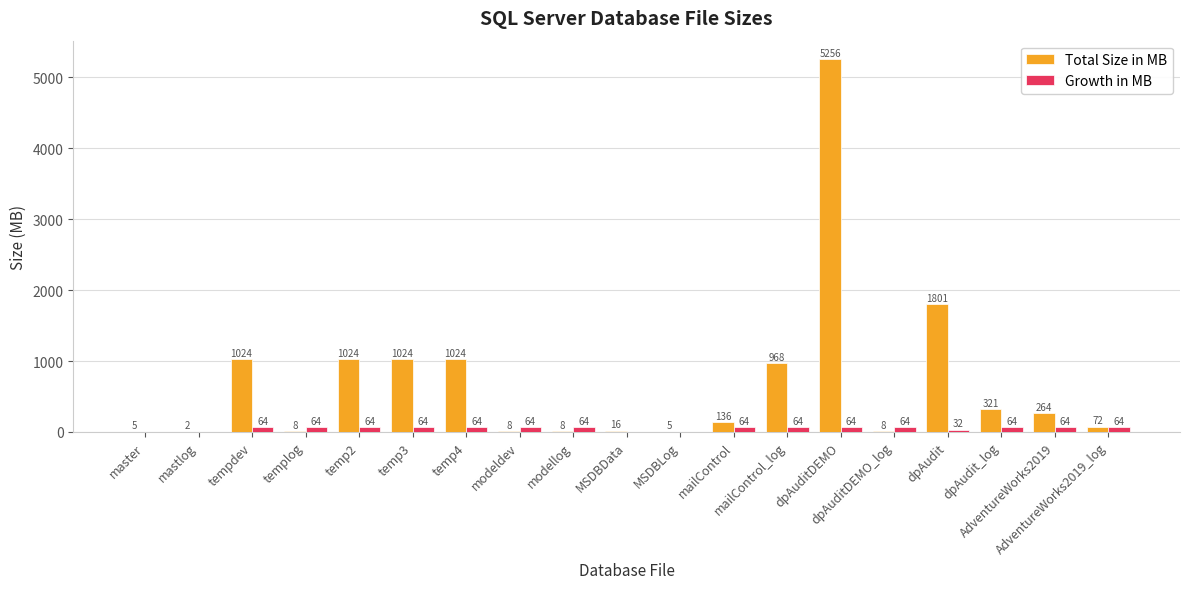

Which series has the largest range (max minus min)?

Total Size in MB